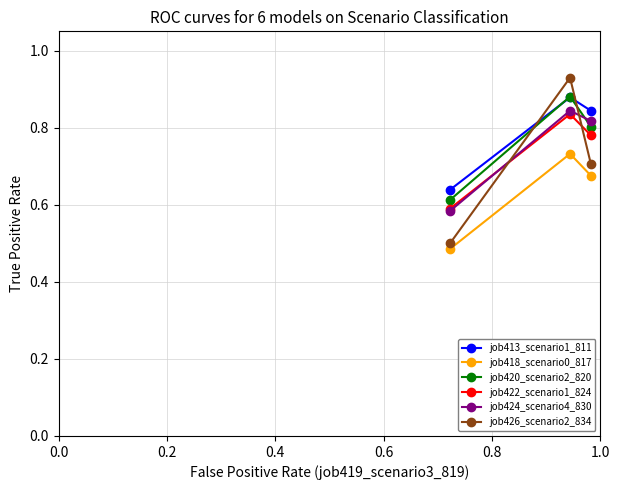

How many job426_scenario2_834 values are between 0 and 1?

3